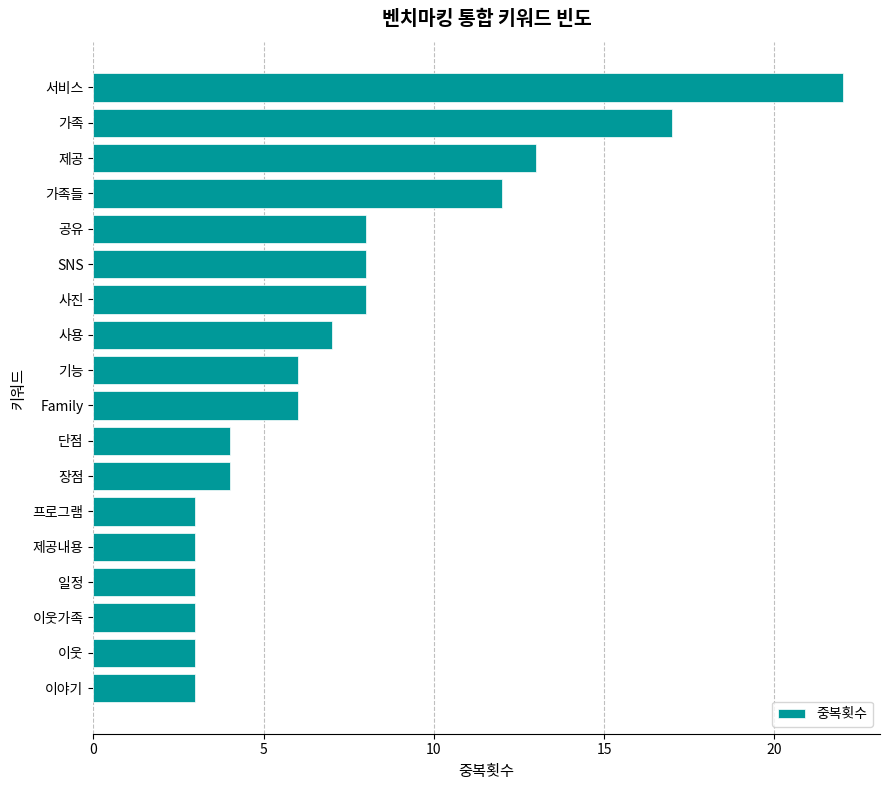

Between 사용 and 이야기, which is larger?

사용